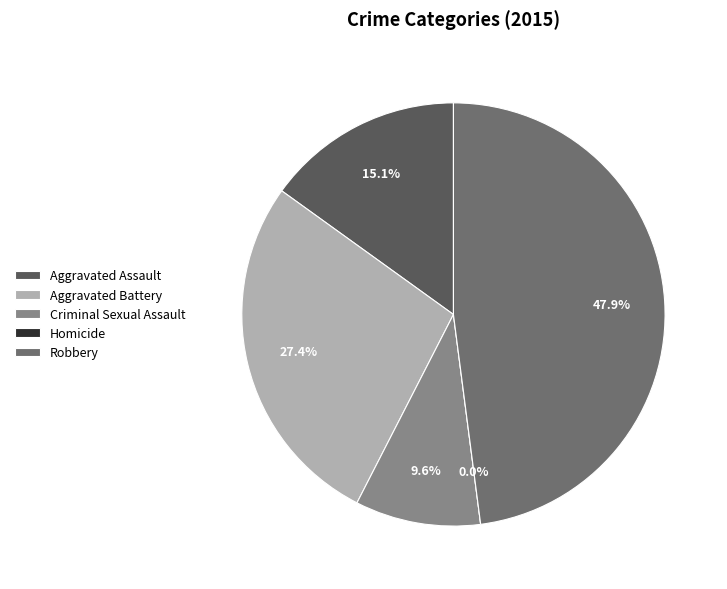

Rank the categories by value from highest to lowest.

Robbery, Aggravated Battery, Aggravated Assault, Criminal Sexual Assault, Homicide